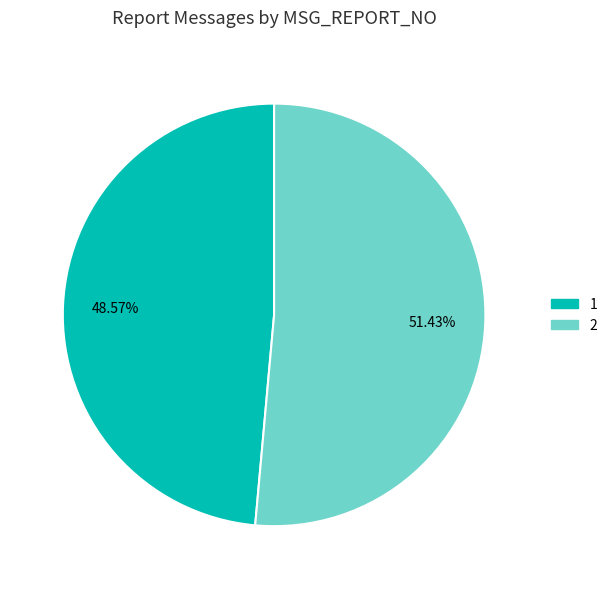

Rank the categories by value from lowest to highest.

1, 2